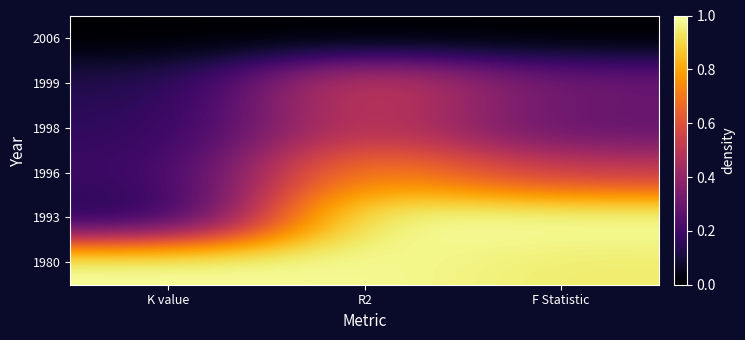

At which category is the sum across all series the highest?

R2